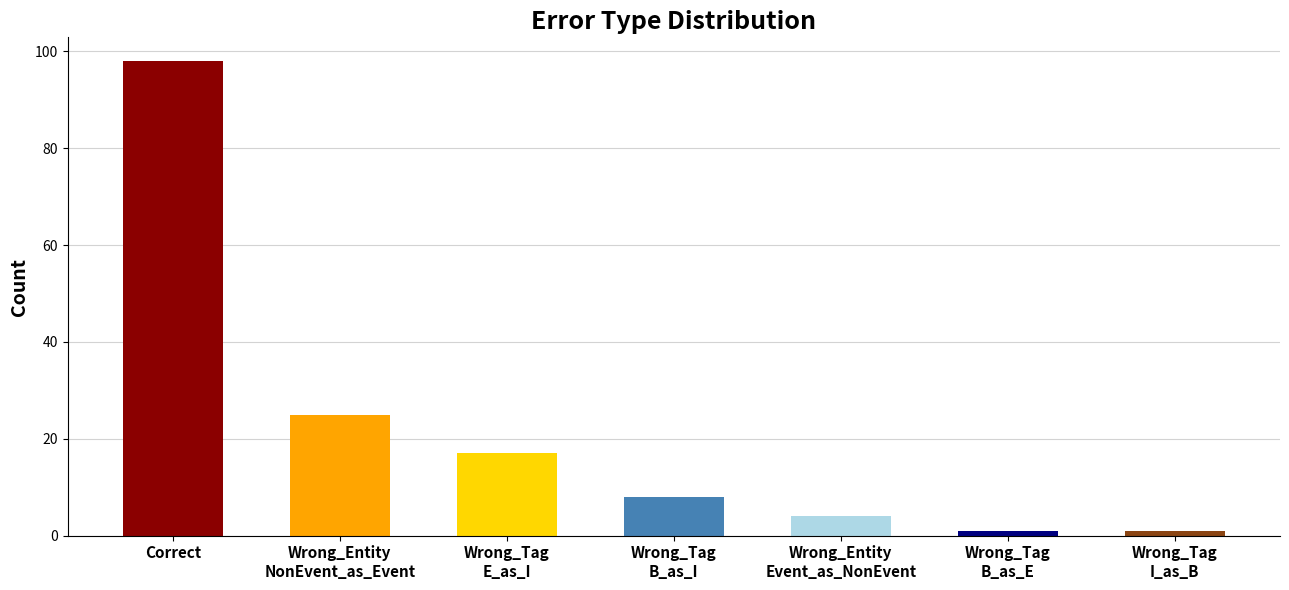

Reading left to right, transcribe all the data shown in this chart.

Correct=98	Wrong_Entity
NonEvent_as_Event=25	Wrong_Tag
E_as_I=17	Wrong_Tag
B_as_I=8	Wrong_Entity
Event_as_NonEvent=4	Wrong_Tag
B_as_E=1	Wrong_Tag
I_as_B=1